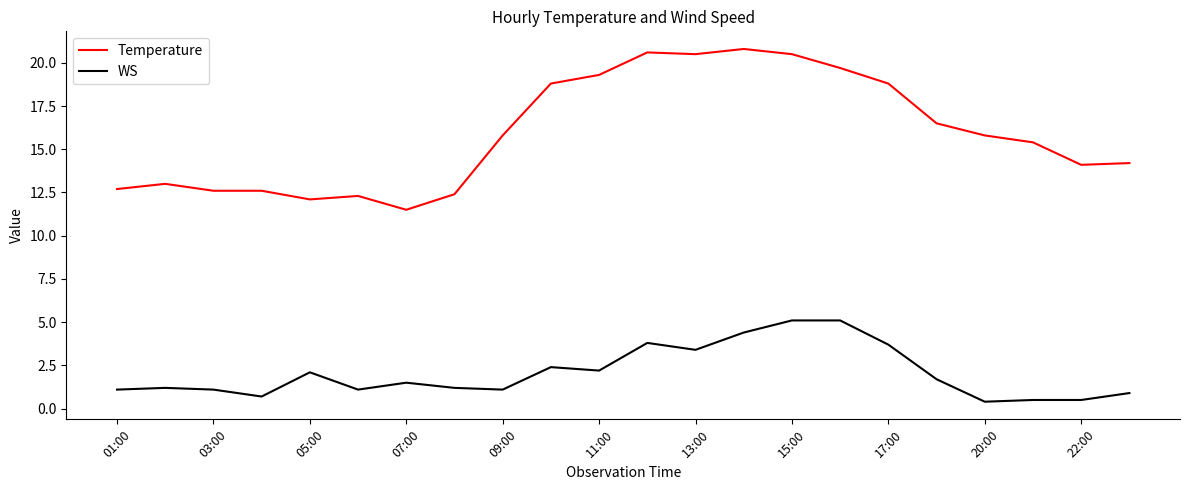

At how many categories does at least one series exceed 11?

22